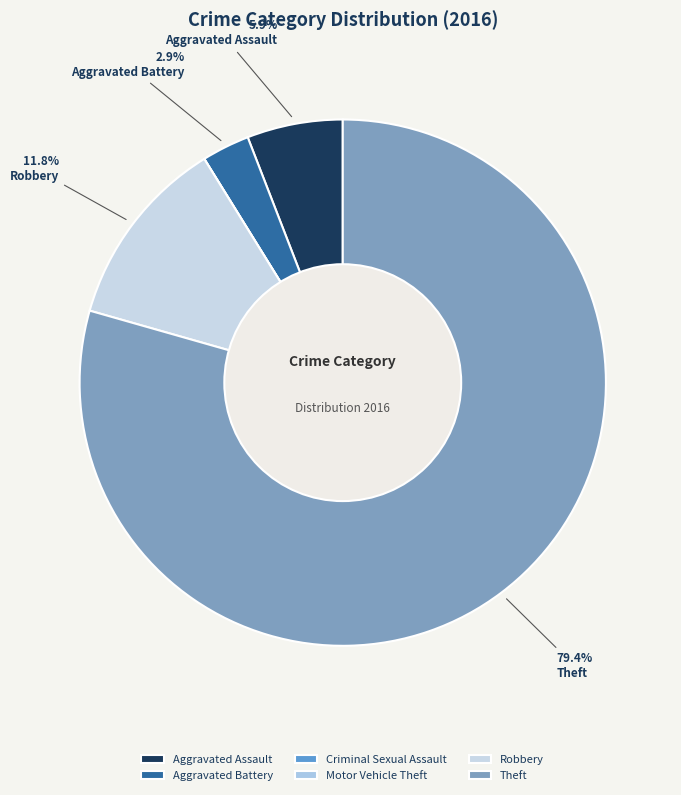

Does any single category account for the majority?

Yes